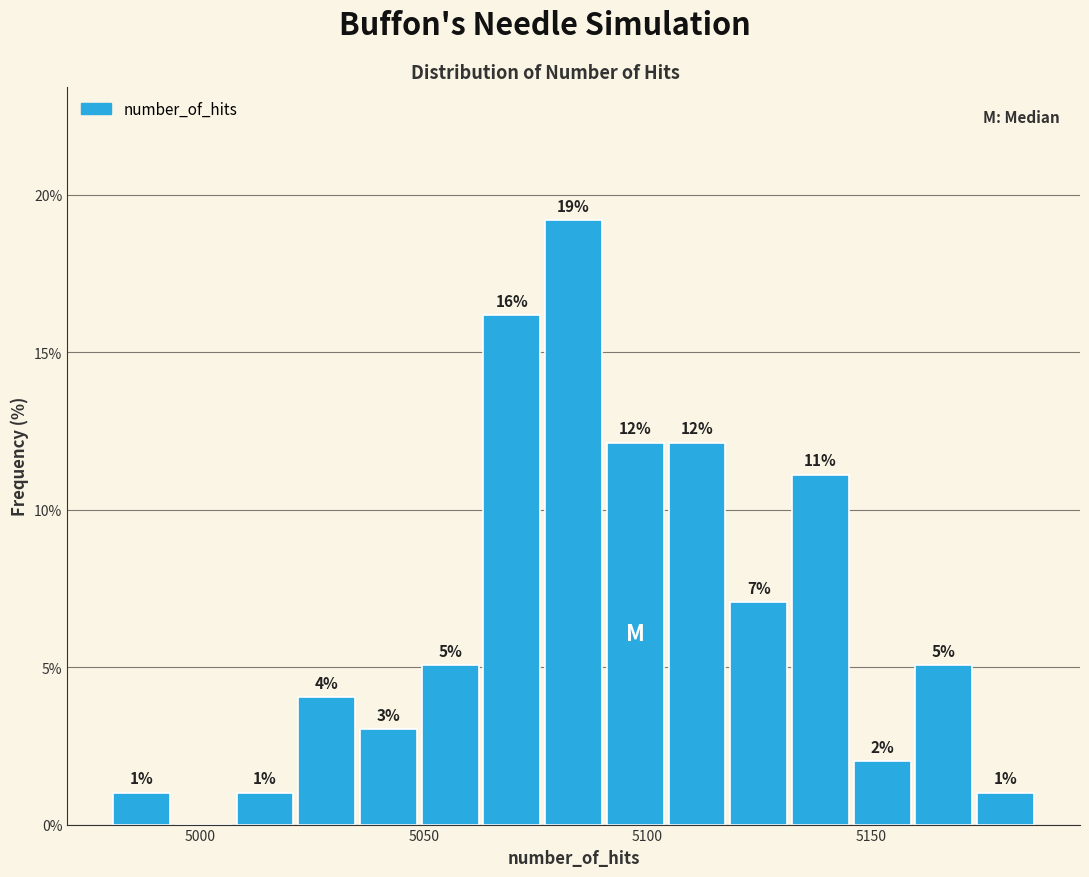

Read against the x-axis, roughly where is the centre of the tallest bar?

5085